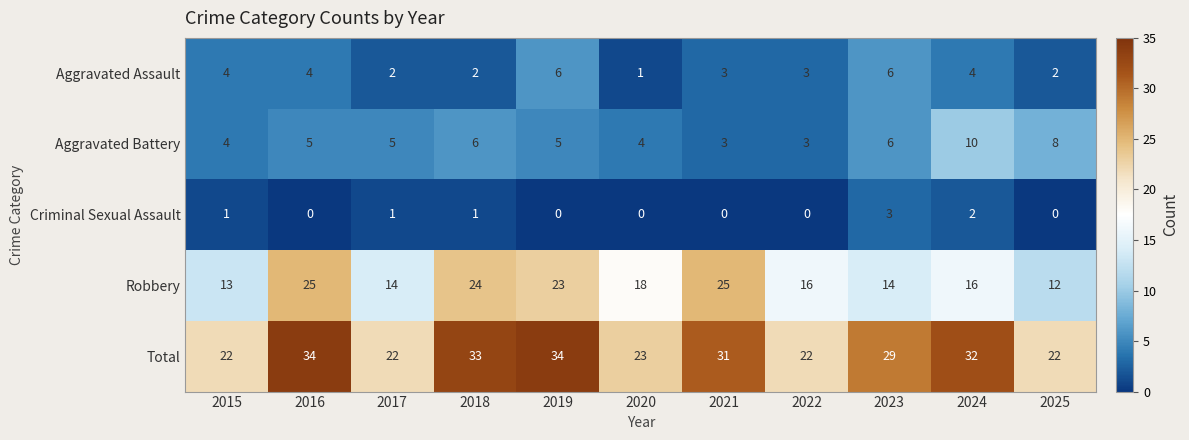

What is the total value across all series at 2022?

44